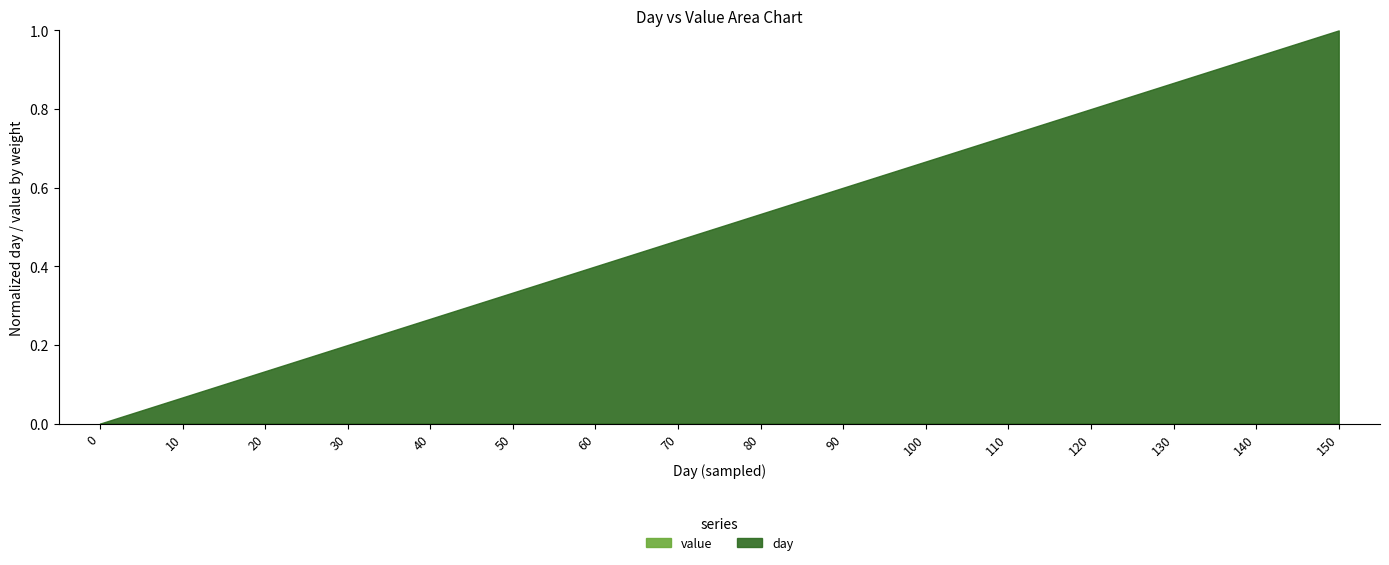

What is the value of the 16th point from the left?

1.0